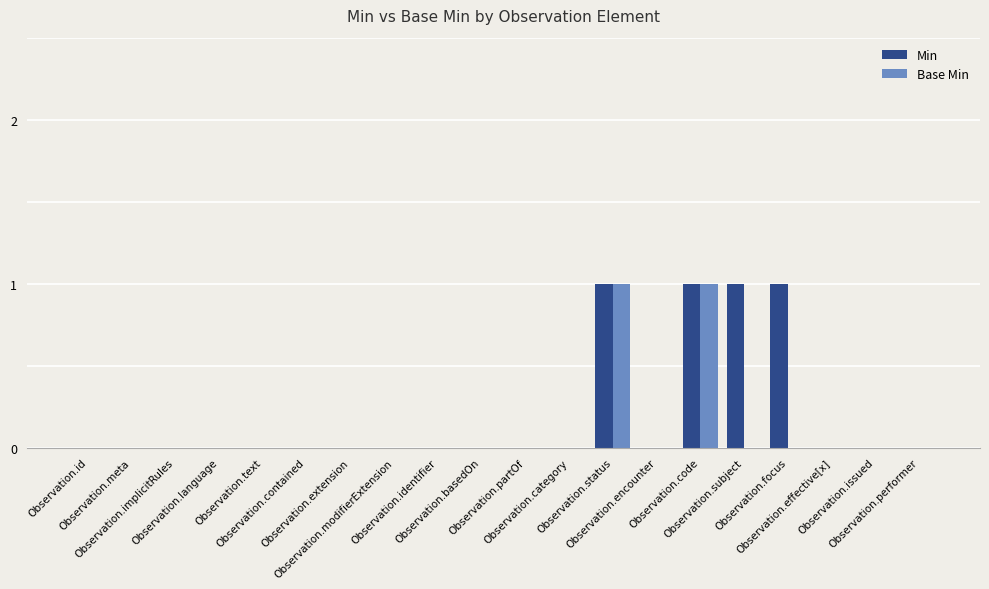

Which series has the largest total across all categories?

Min